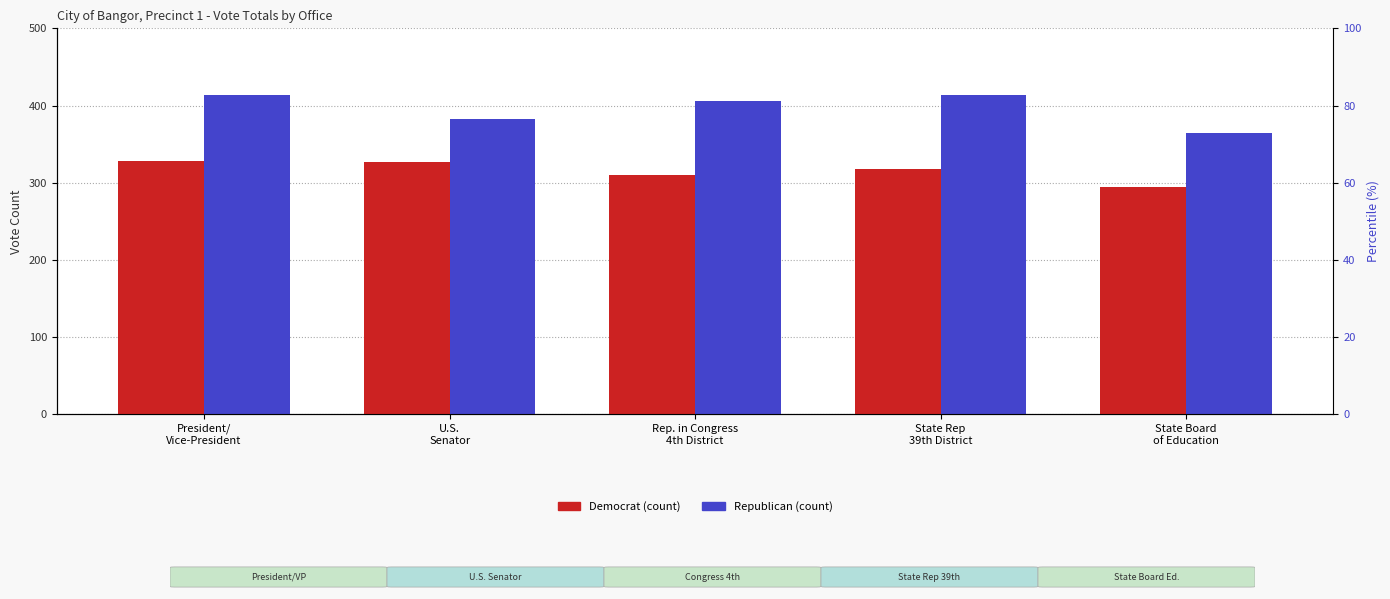

Is it true that Democrat equals 153 at State Board
of Education?

False